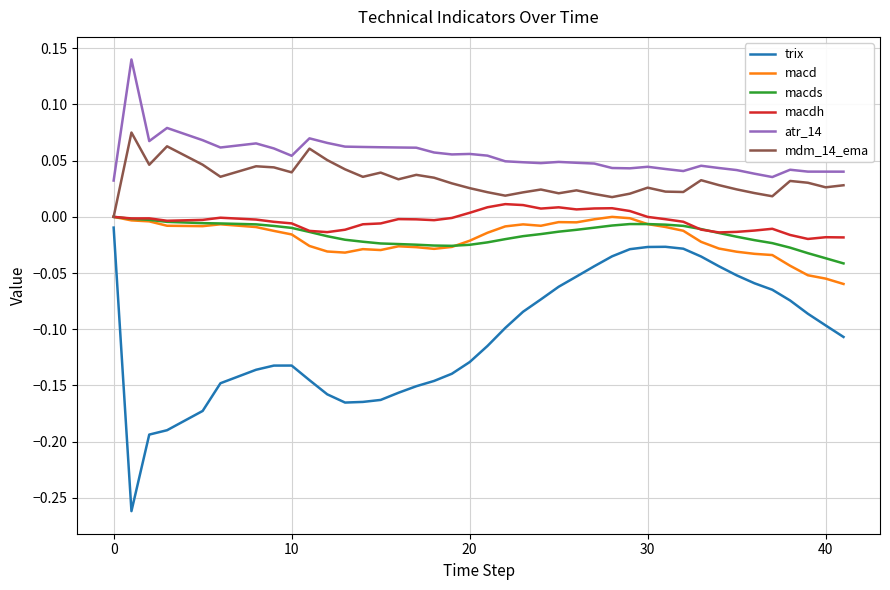

Which series has the largest total across all categories?

atr_14